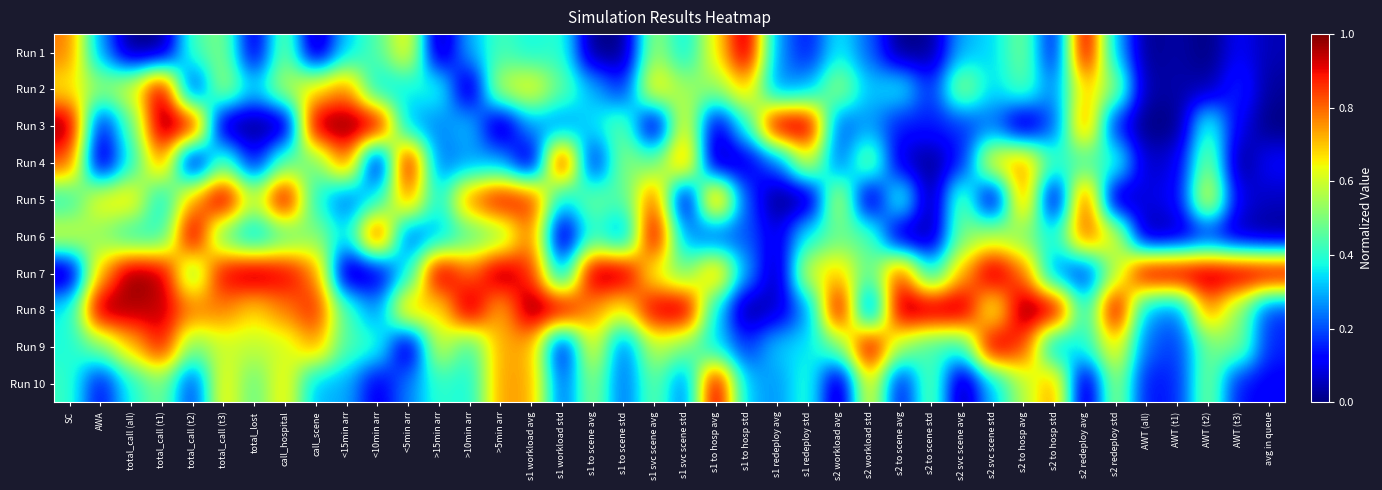

At how many categories does at least one series exceed 0?

40